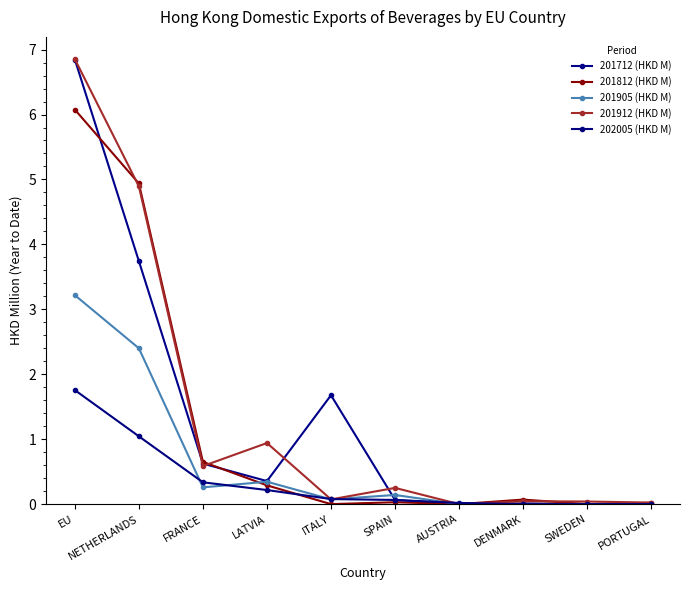

Reading right to left, transcribe all the data shown in this chart.

201712 (HKD M): 0.0	0.0	0.0	0.0	0.1	1.7	0.4	0.6	3.7	6.8
201812 (HKD M): 0.0	0.0	0.1	0.0	0.0	0.0	0.3	0.7	4.9	6.1
201905 (HKD M): 0.0	0.0	0.0	0.0	0.1	0.1	0.3	0.3	2.4	3.2
201912 (HKD M): 0.0	0.0	0.0	0.0	0.2	0.1	0.9	0.6	4.9	6.9
202005 (HKD M): 0.0	0.0	0.0	0.0	0.1	0.1	0.2	0.3	1.0	1.8